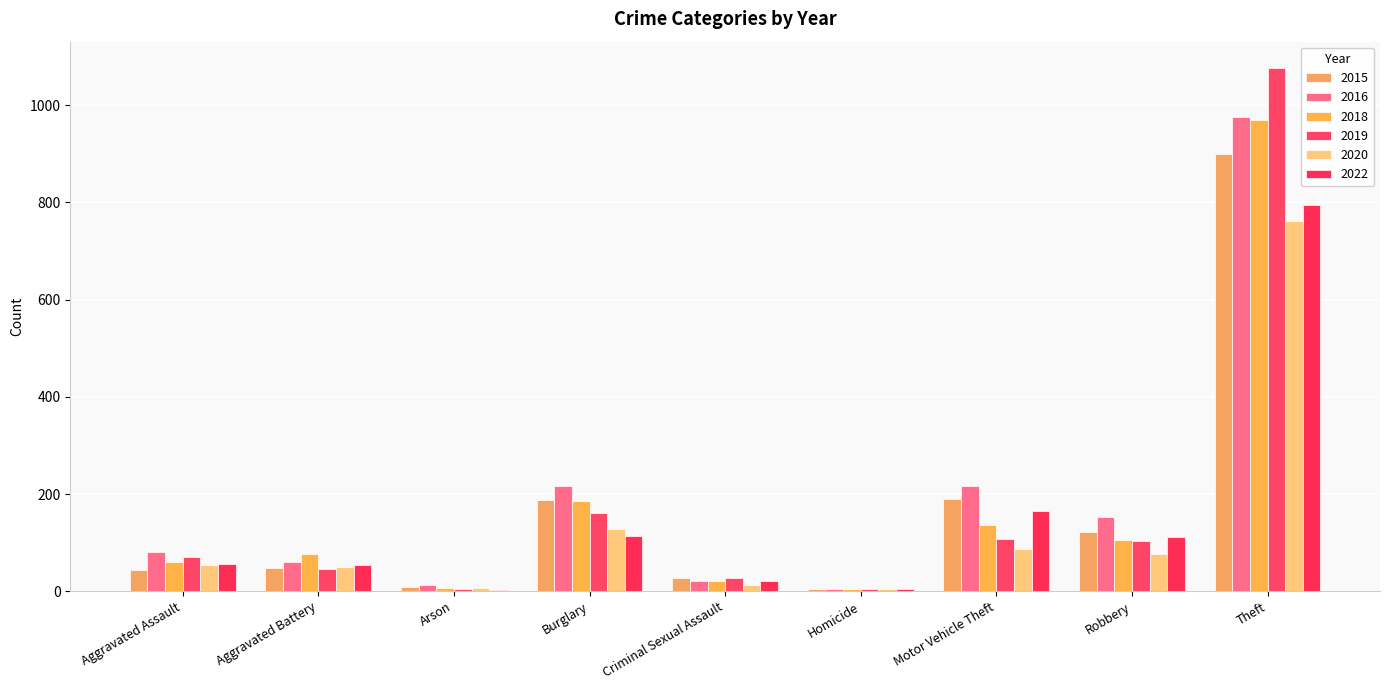

How many groups of bars are there?

9